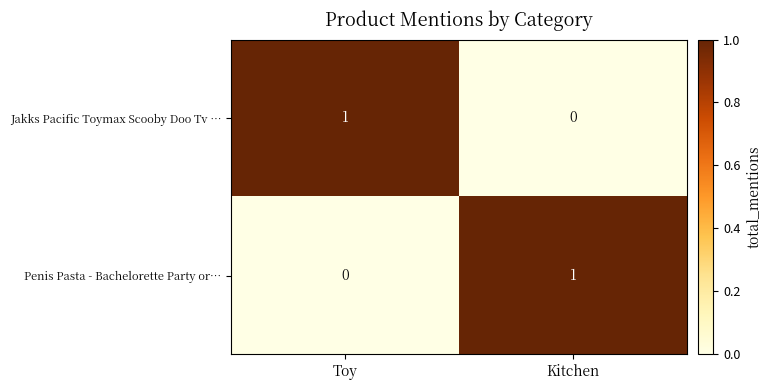

What is the total value across all series at Toy?

1